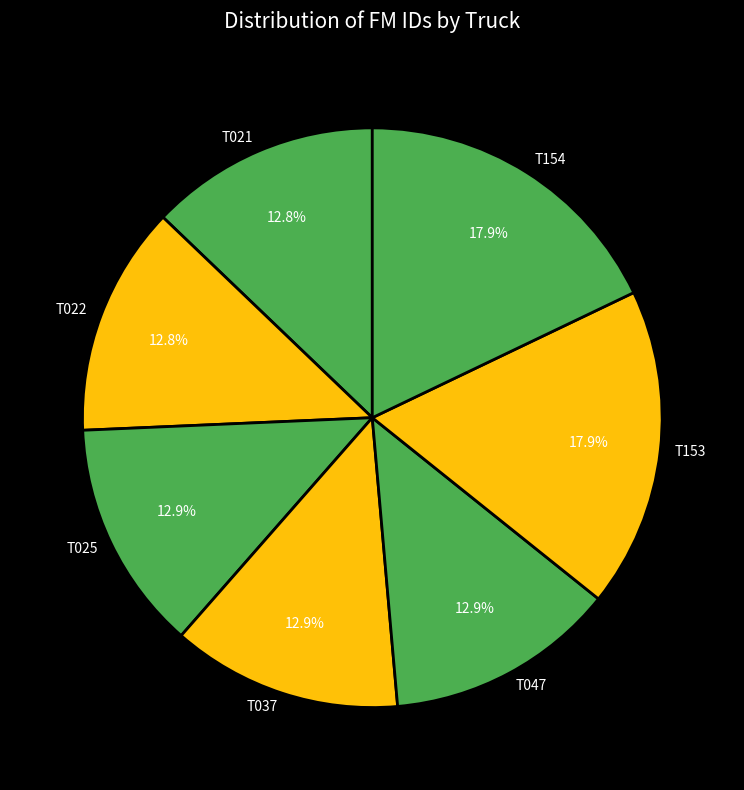

How many segments does this pie chart have?

7